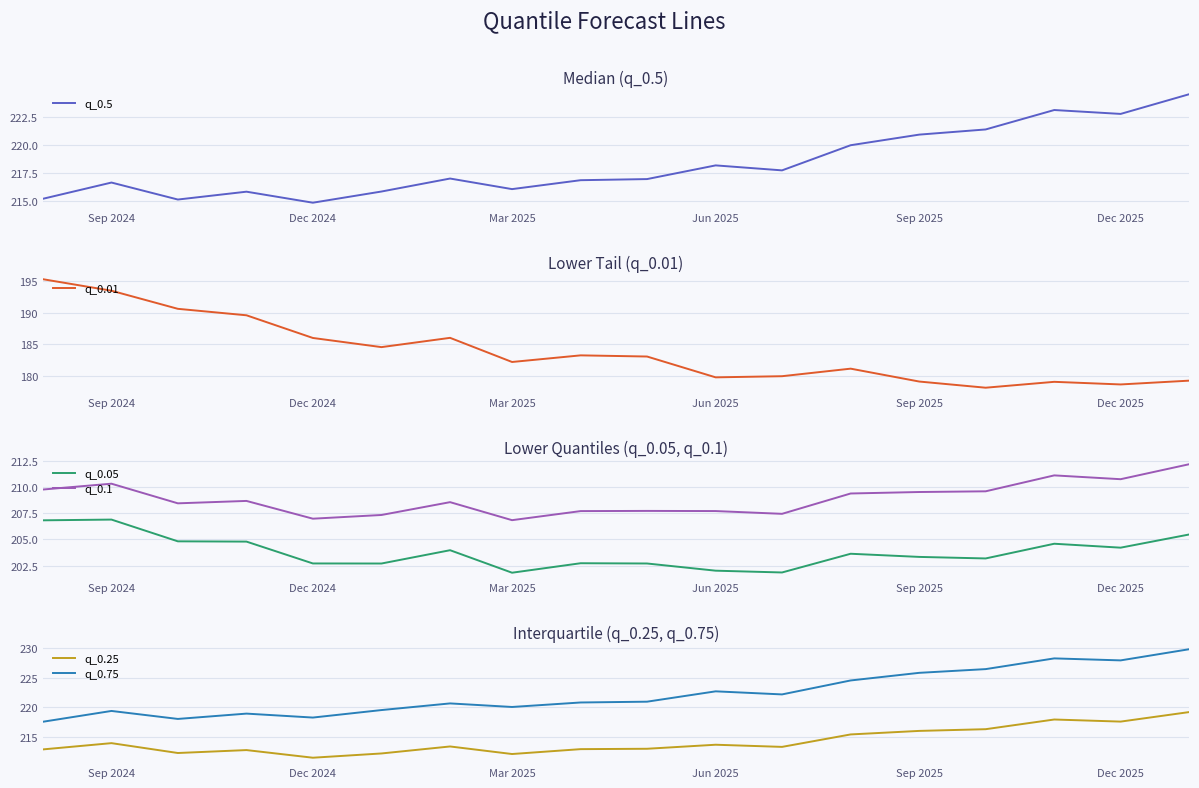

Is this an area chart (filled region under the line)?

No